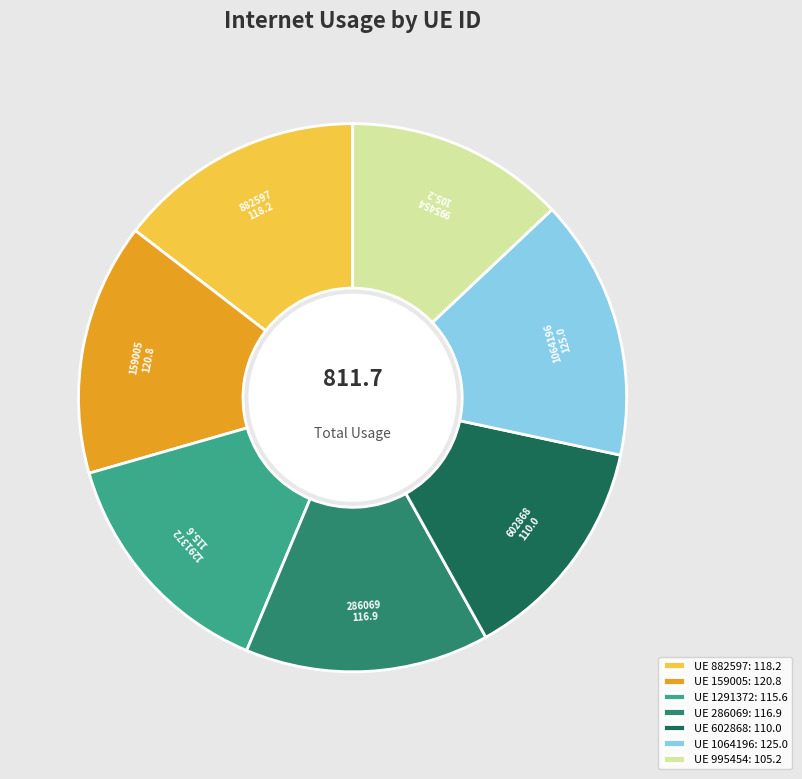

Is there a majority slice in this chart?

No